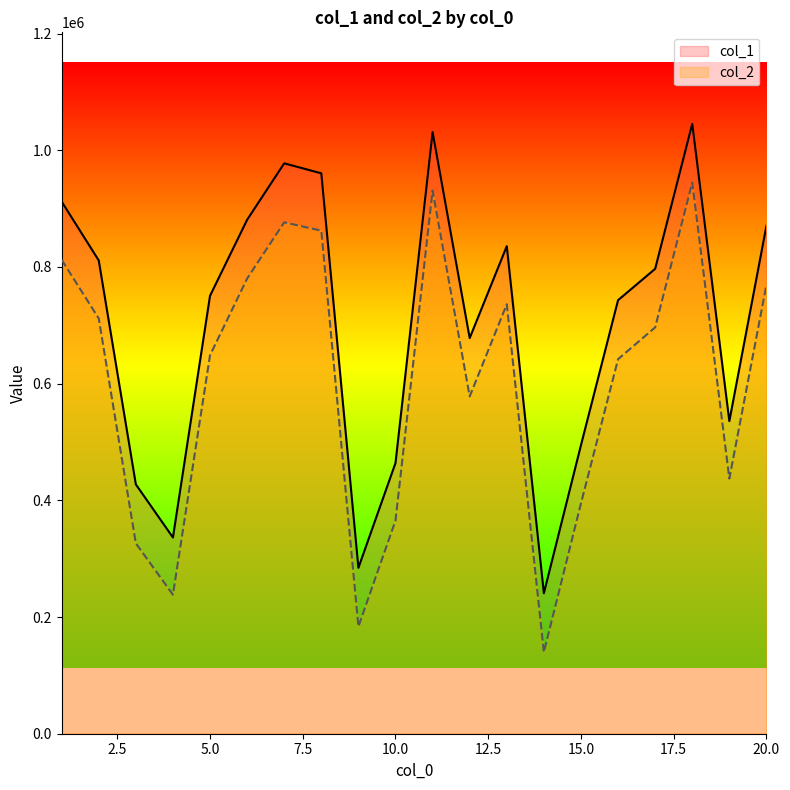

At which category does the chart reach its peak across all series?

18